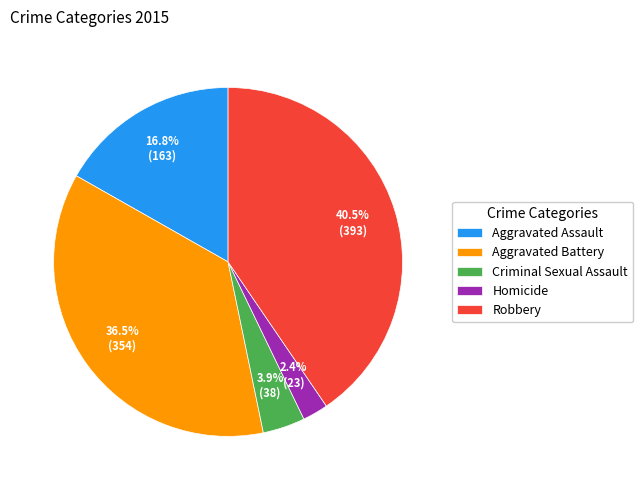

Which category has the smallest portion of the pie?

Homicide